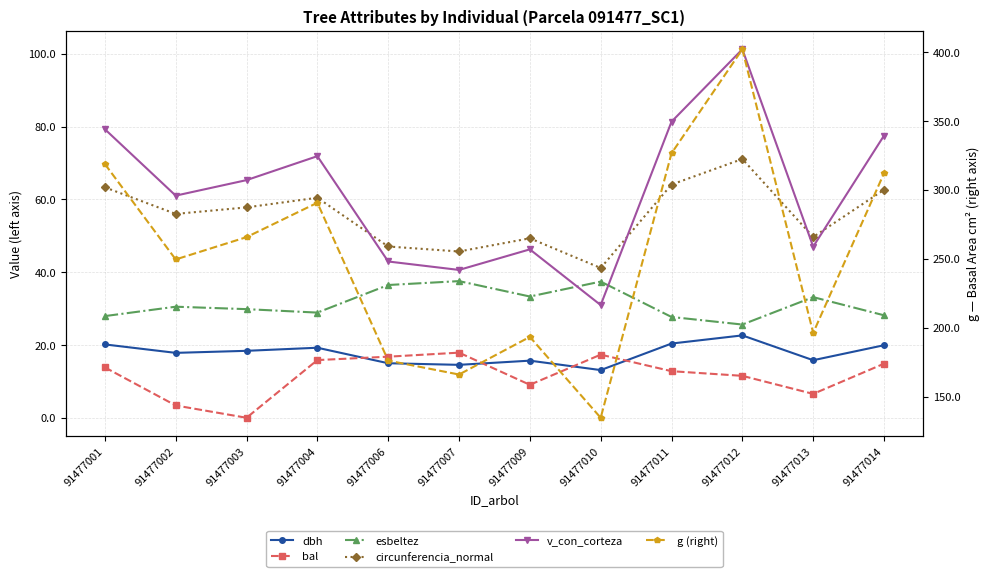

Which category has the lowest value in the g (right) series?

91477010